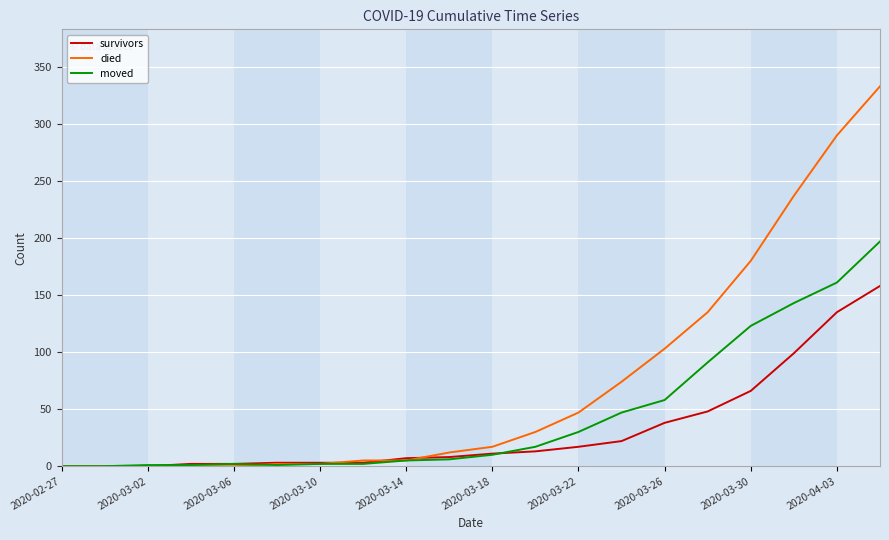

Which series has the widest spread of values?

died